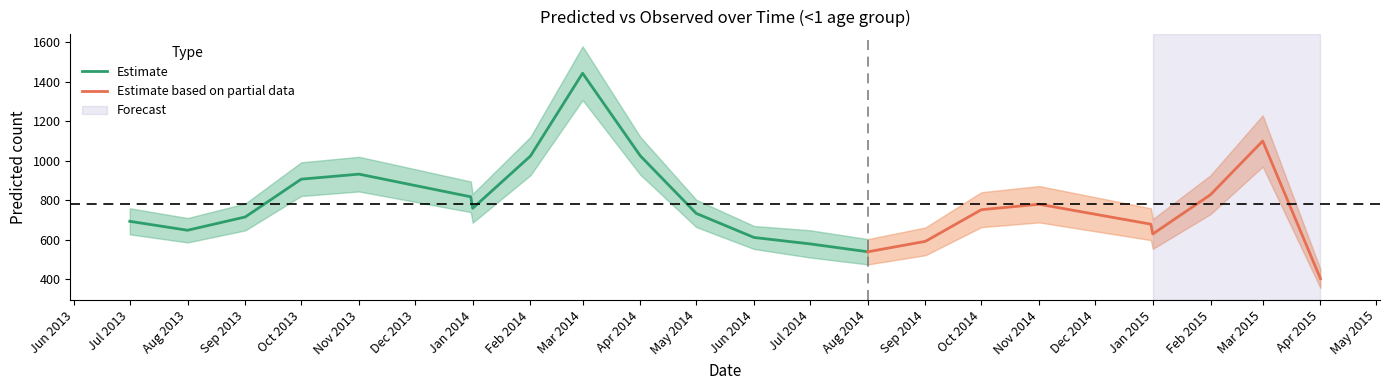

Is the value of pred1_lb1 at 14 greater than the value of pred2_lb2 at 16?

No